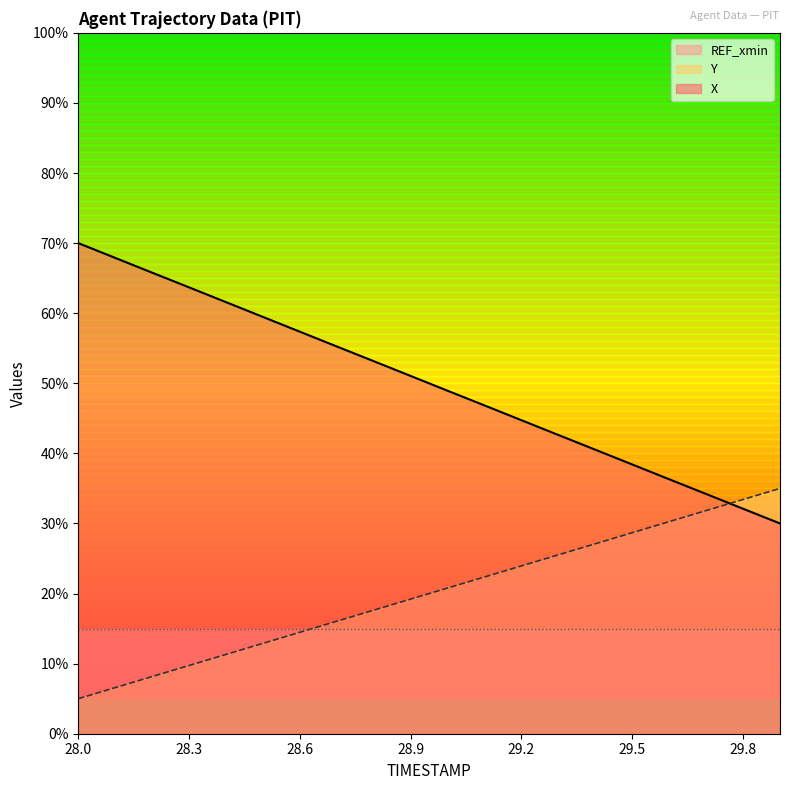

Rank the series by their maximum value, from lowest to highest.

REF_xmin, Y, X